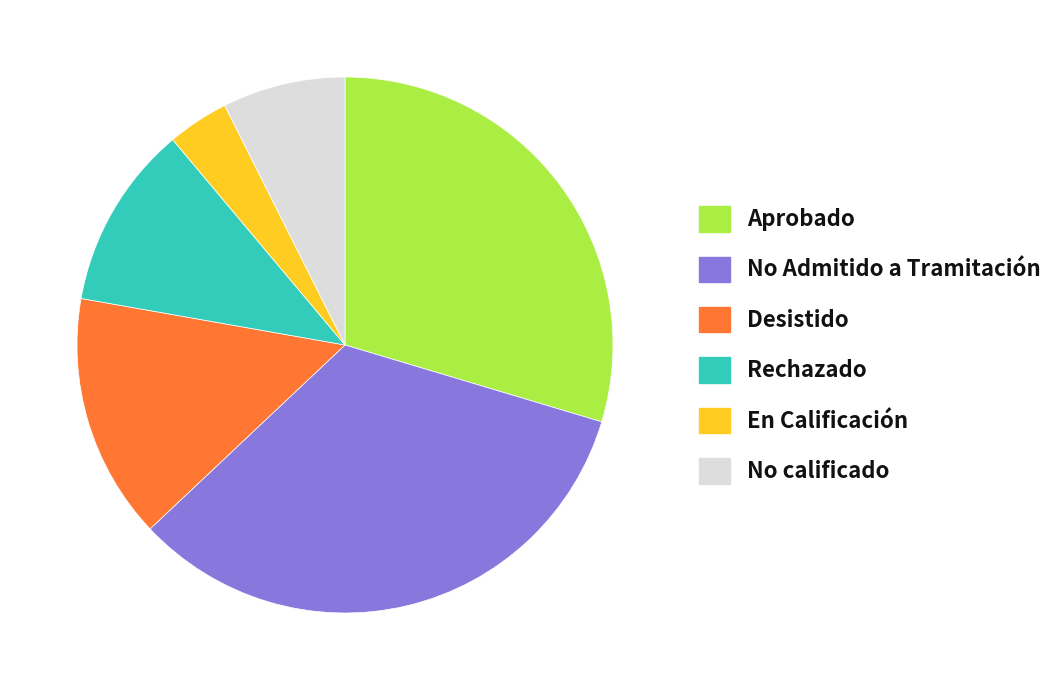

Is the sum of En Calificación and No Admitido a Tramitación greater than half?

No